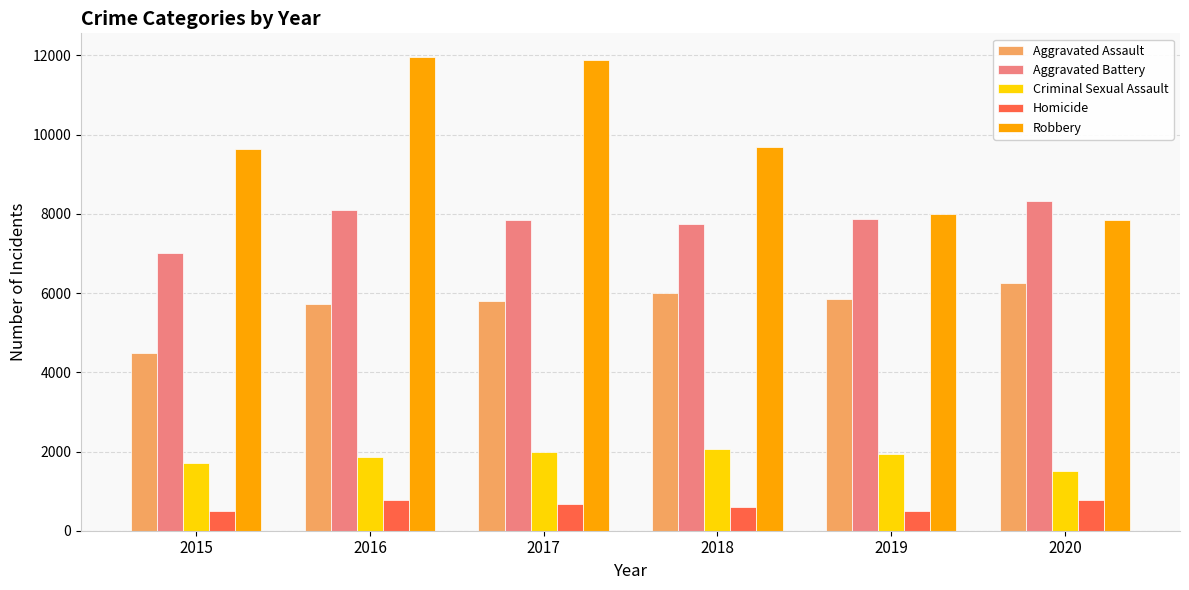

Between 2017 and 2020, which series saw the biggest shift?

Robbery